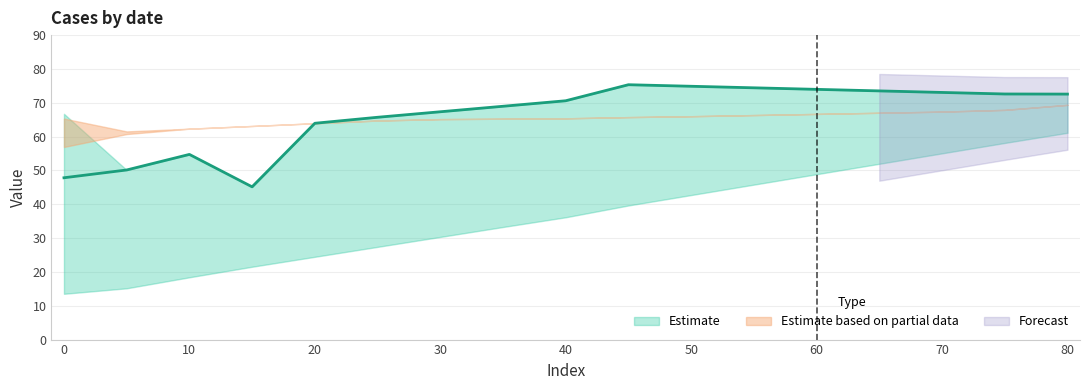

What is the sum of the upper_estimate values at 5 and 20?

114.1